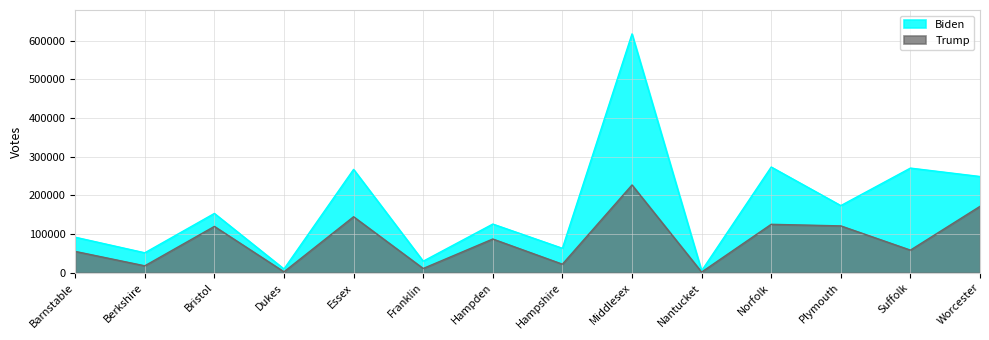

Rank the categories by Trump value from highest to lowest.

Middlesex, Worcester, Essex, Norfolk, Plymouth, Bristol, Hampden, Suffolk, Barnstable, Hampshire, Berkshire, Franklin, Dukes, Nantucket